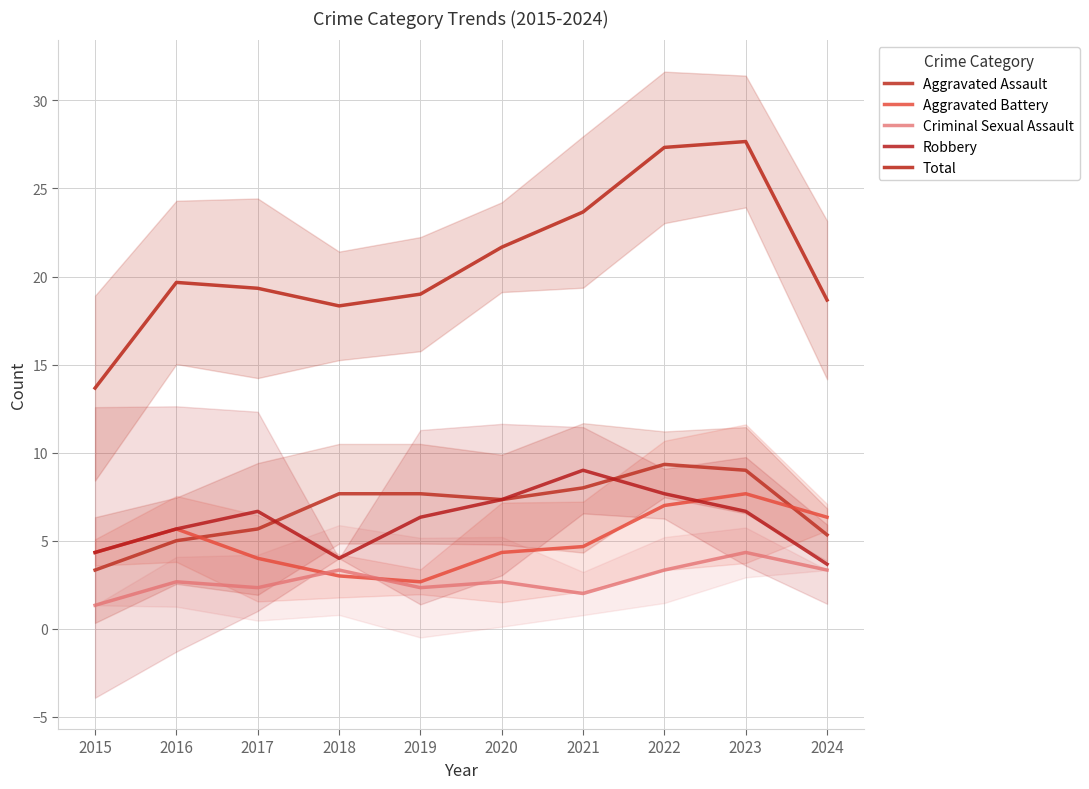

Count the number of data series in this chart.

5